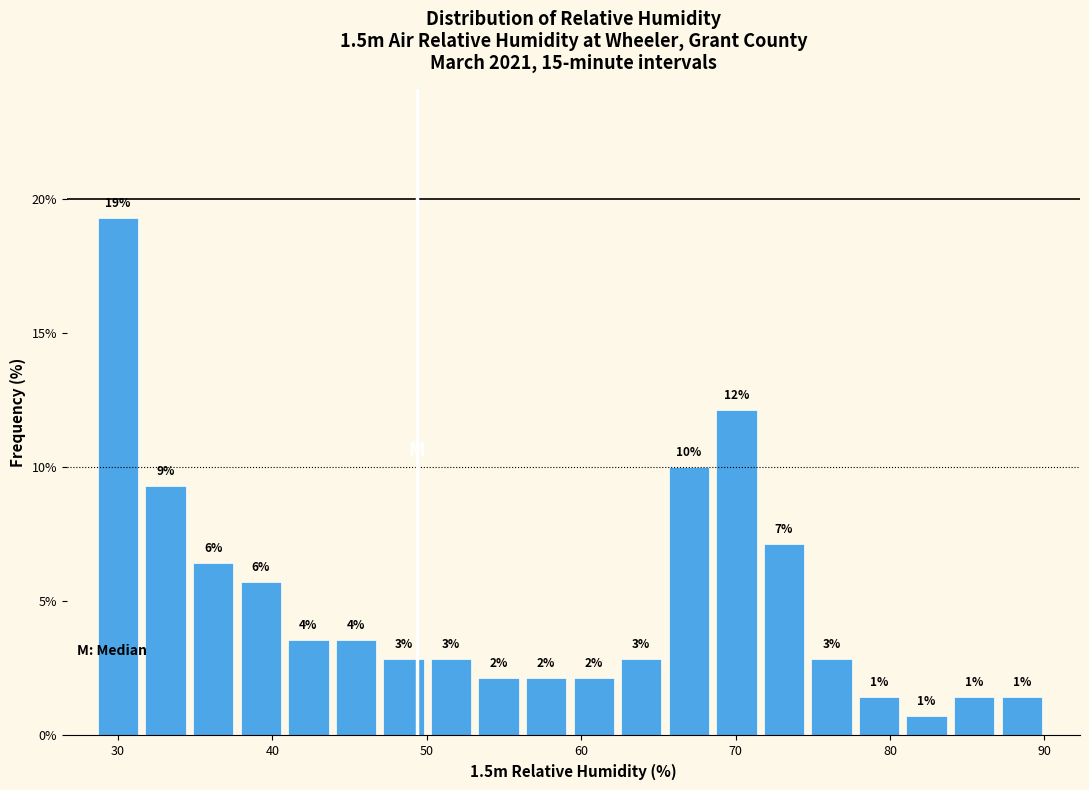

Around what value on the x-axis is the tallest bar? Give the approximate position of its centre, as read against the axis.

30